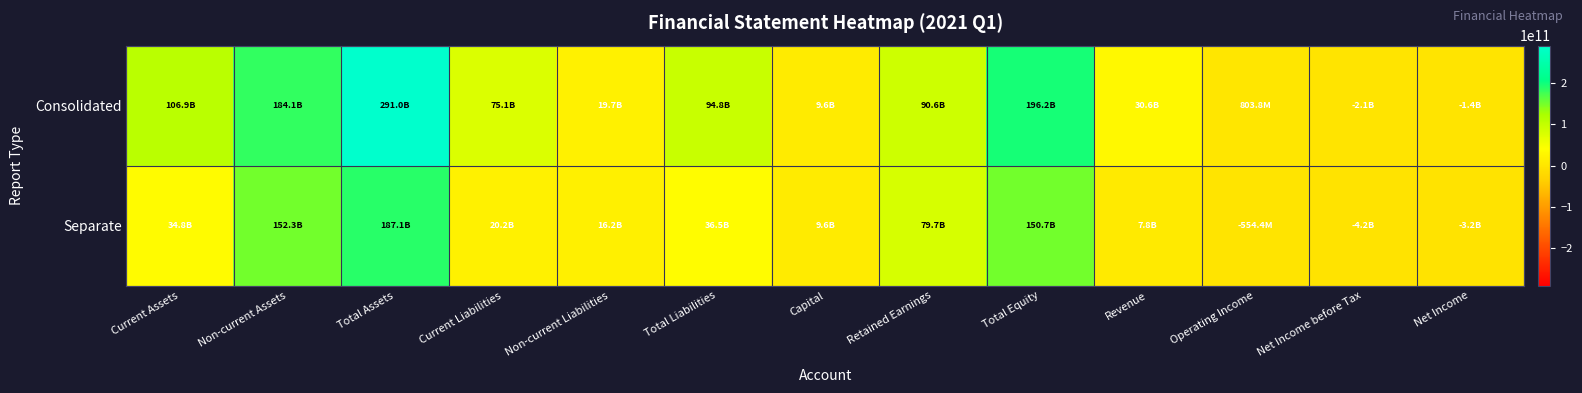

Between Total Assets and Current Assets, which is larger?

Total Assets